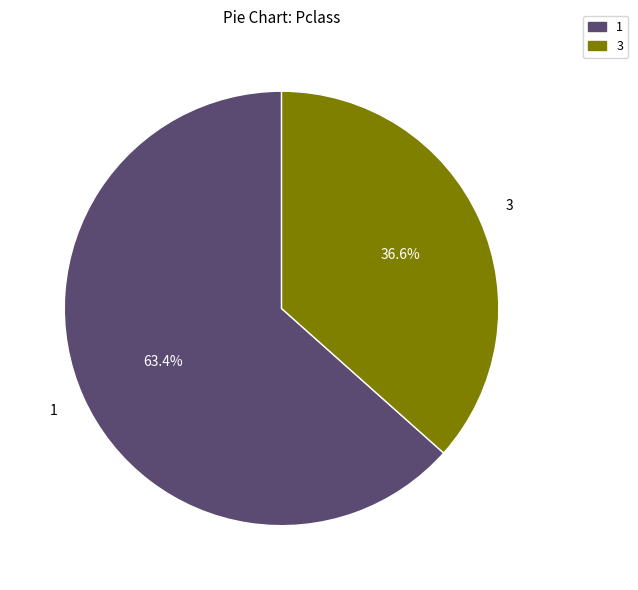

Is there any slice that represents more than half of the pie?

Yes